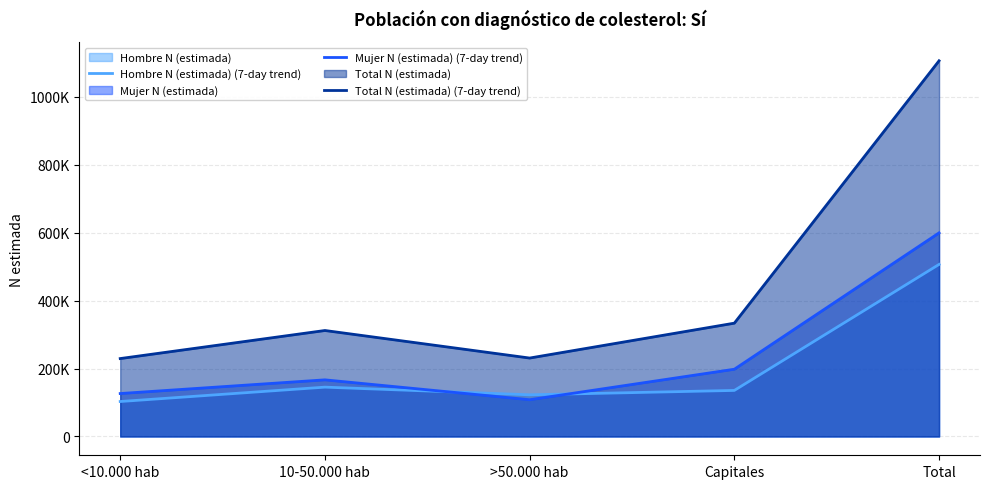

Does the chart display data point markers on the line(s)?

No